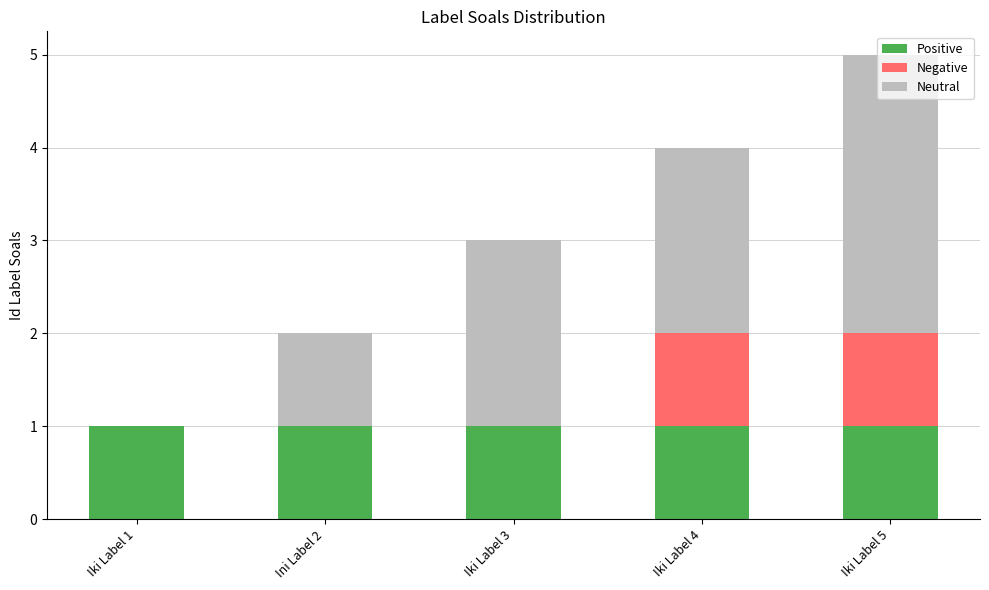

What is the total value across all series at Iki Label 5?

5